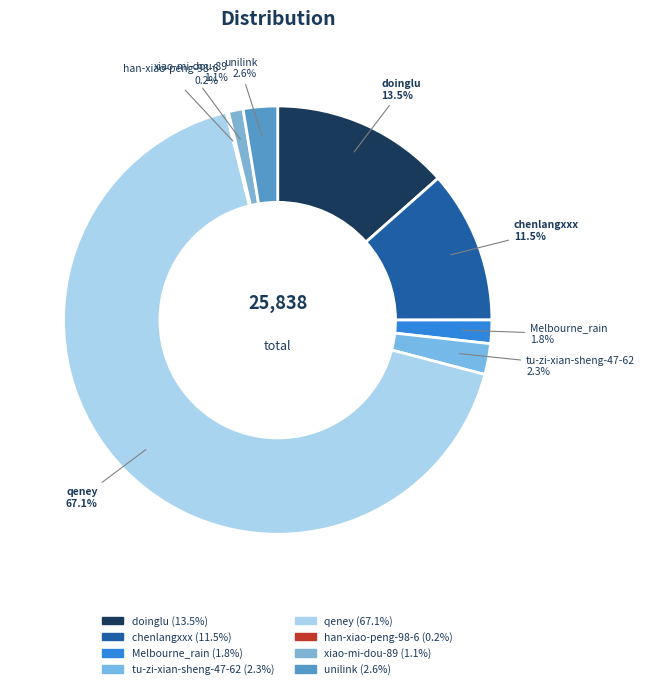

Does unilink account for over 50% of the chart?

No